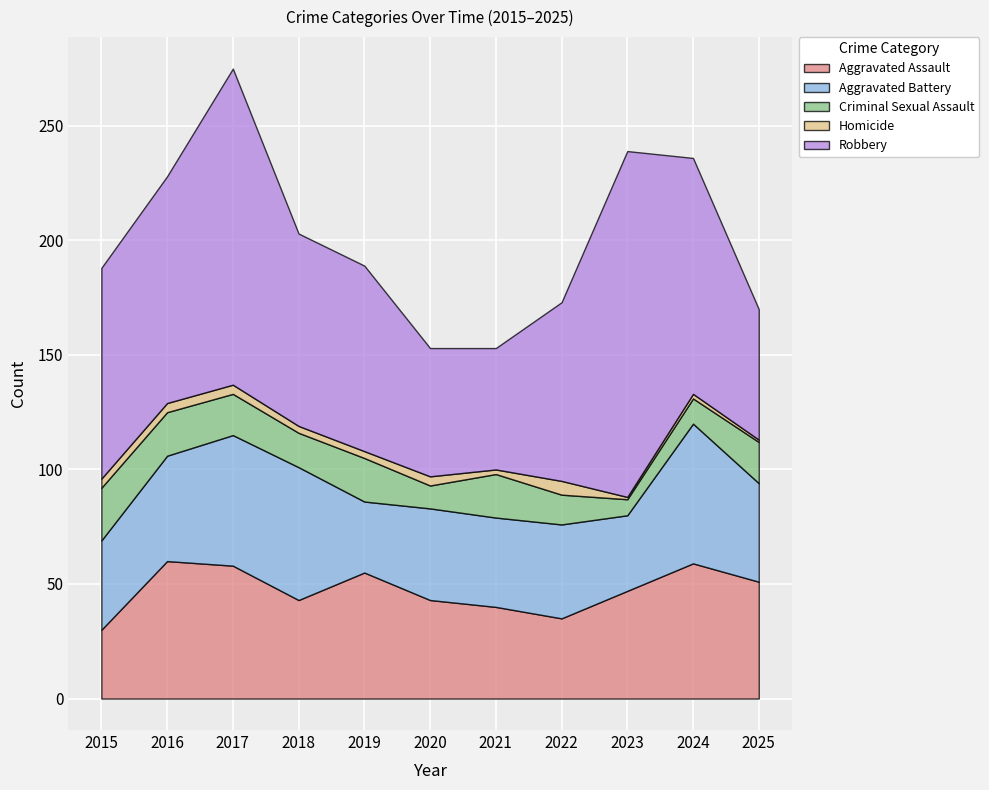

What is the difference between the Criminal Sexual Assault values at 2015 and 2016?

4